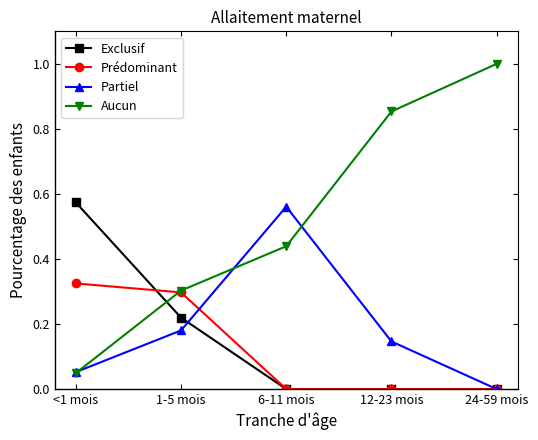

How many intersections are there between Aucun and Exclusif?

1